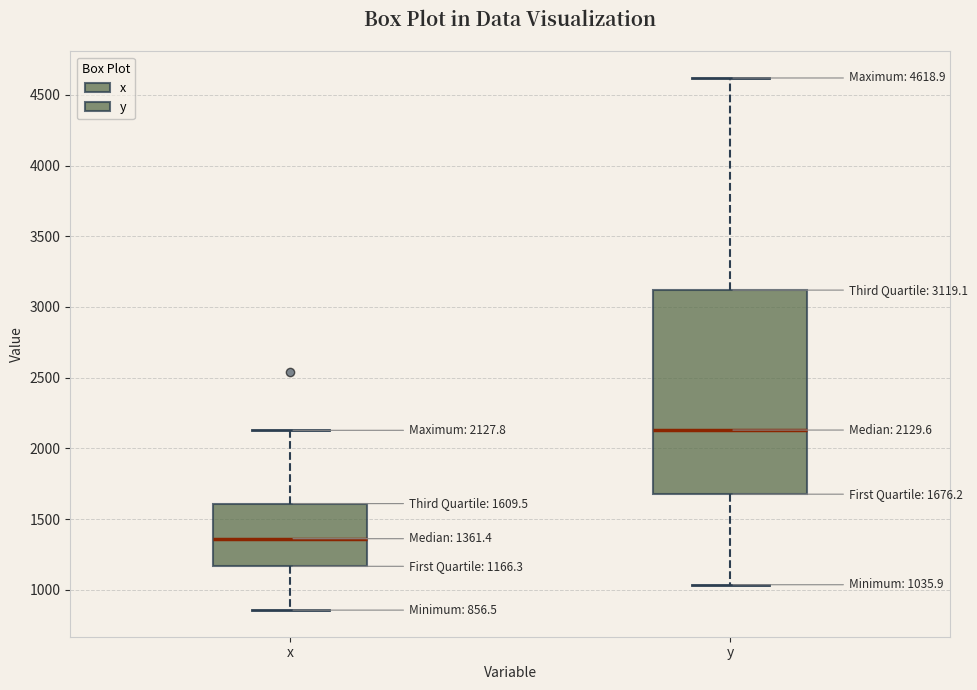

Which box's median line is the highest?

y